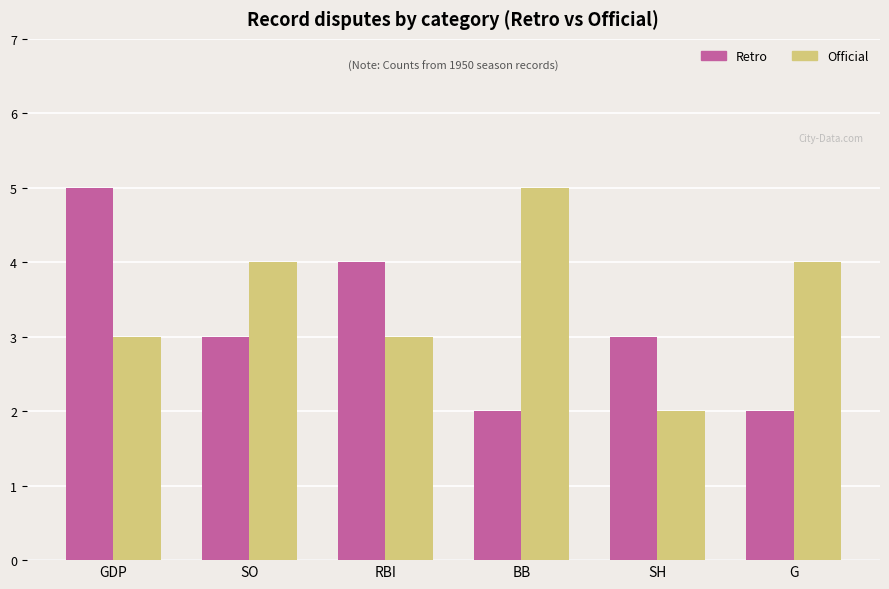

Are the bars horizontal?

No